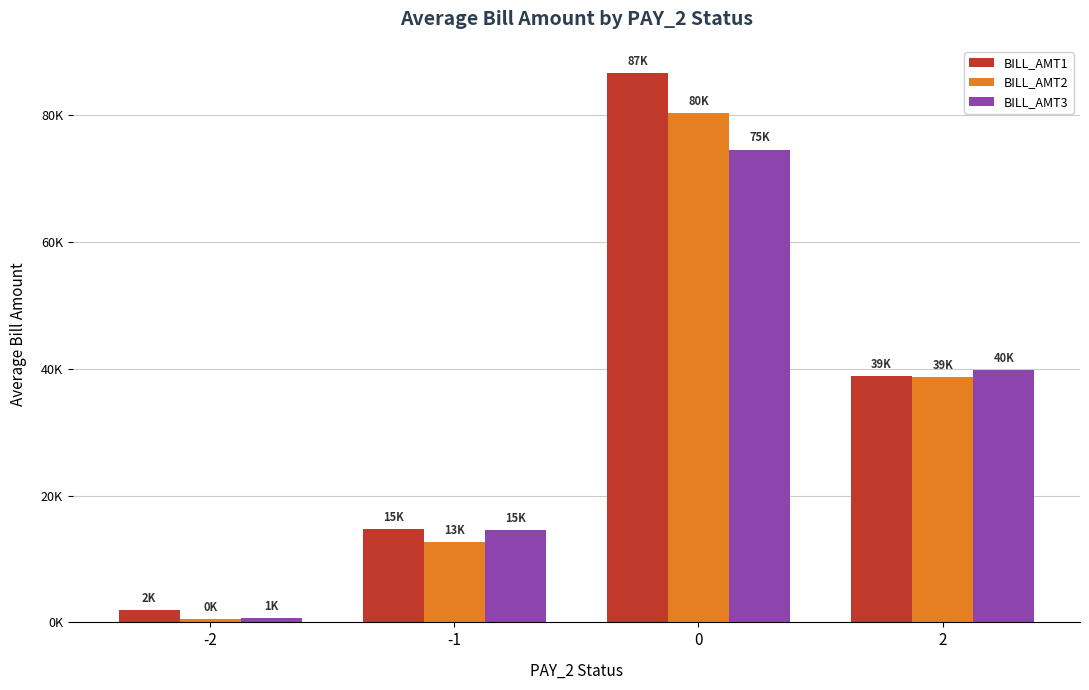

What is the sum of the BILL_AMT3 values at 0 and -2?

75257.3